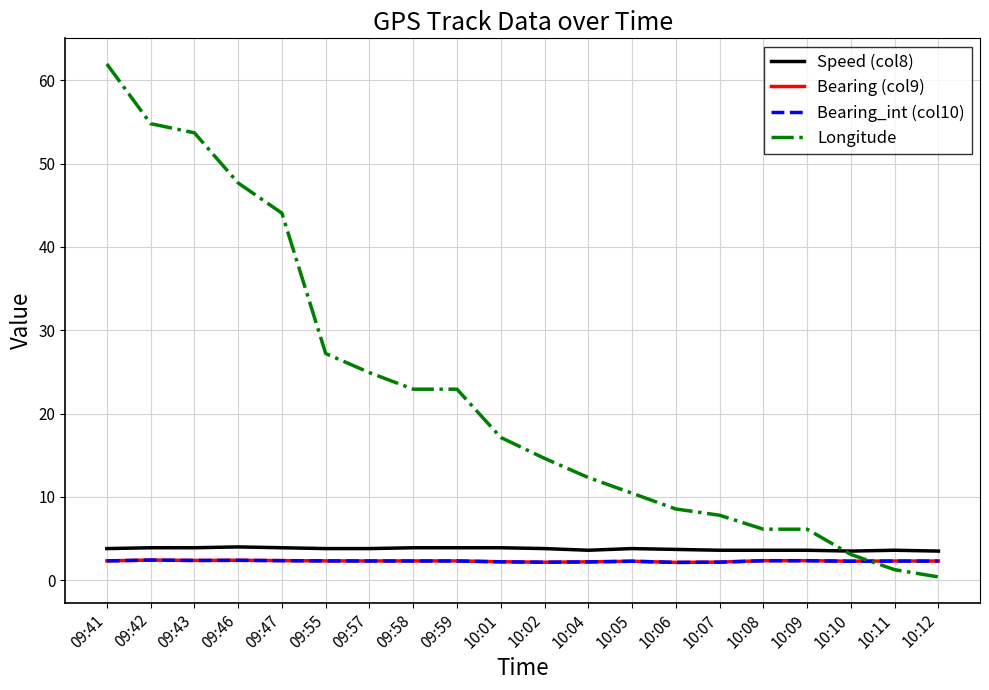

At which category does the chart reach its peak across all series?

09:41